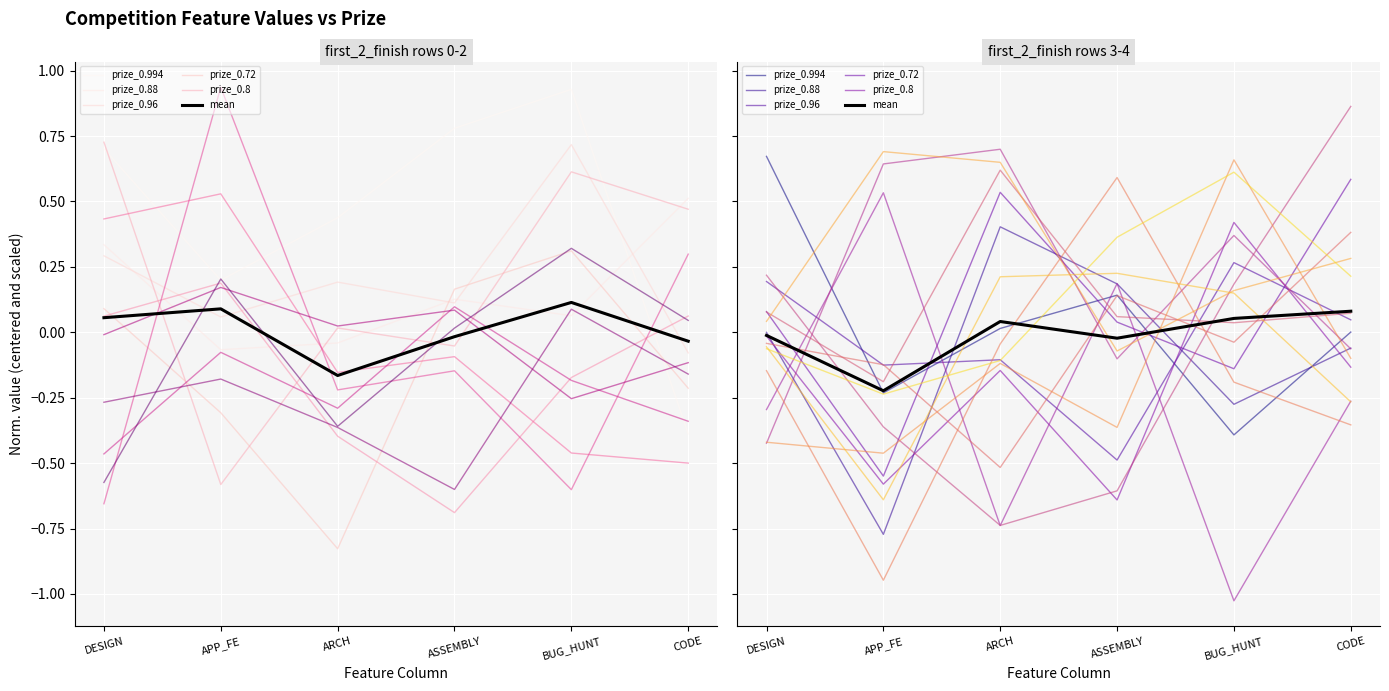

At DESIGN, list the series in order from largest to smallest.

prize_0.994, prize_0.96, prize_0.72, prize_0.88, mean, prize_0.8